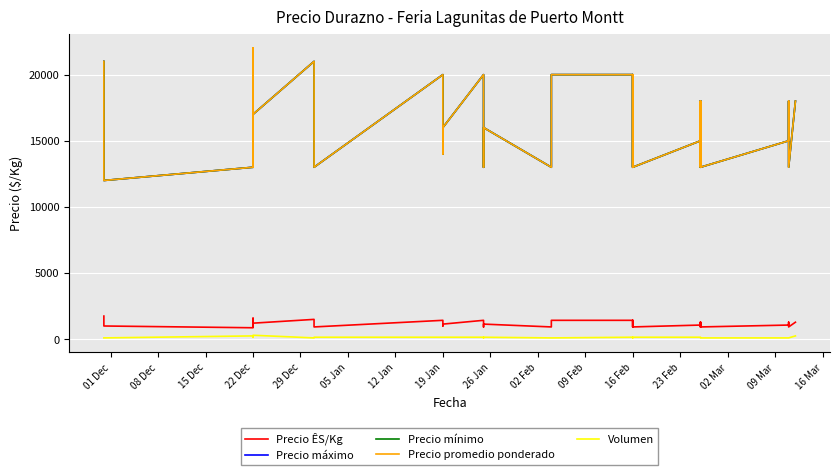

Reading left to right, extract all data points from this chart.

Precio ÊS/Kg: 1750	1333	1000	867	1571	1214	929	1571	1214	1500	1143	929	1429	1429	1214	1000	1000	1143	1429	929	1143	929	1143	1429	1429	1143	929	1429	1143	929	1071	1286	929	1071	1286	929	1071	1286	929	1286
Precio máximo: 21000	16000	12000	13000	22000	17000	13000	22000	17000	21000	16000	13000	20000	20000	17000	14000	14000	16000	20000	13000	16000	13000	16000	20000	20000	16000	13000	20000	16000	13000	15000	18000	13000	15000	18000	13000	15000	18000	13000	18000
Precio mínimo: 21000	16000	12000	13000	22000	17000	13000	22000	17000	21000	16000	13000	20000	20000	17000	14000	14000	16000	20000	13000	16000	13000	16000	20000	20000	16000	13000	20000	16000	13000	15000	18000	13000	15000	18000	13000	15000	18000	13000	18000
Precio promedio ponderado: 21000	16000	12000	13000	22000	17000	13000	22000	17000	21000	16000	13000	20000	20000	17000	14000	14000	16000	20000	13000	16000	13000	16000	20000	20000	16000	13000	20000	16000	13000	15000	18000	13000	15000	18000	13000	15000	18000	13000	18000
Volumen: 100	100	100	250	200	250	150	300	300	100	100	150	150	150	150	150	150	150	150	100	150	100	100	100	150	150	100	150	150	150	150	150	150	150	150	100	100	100	100	250